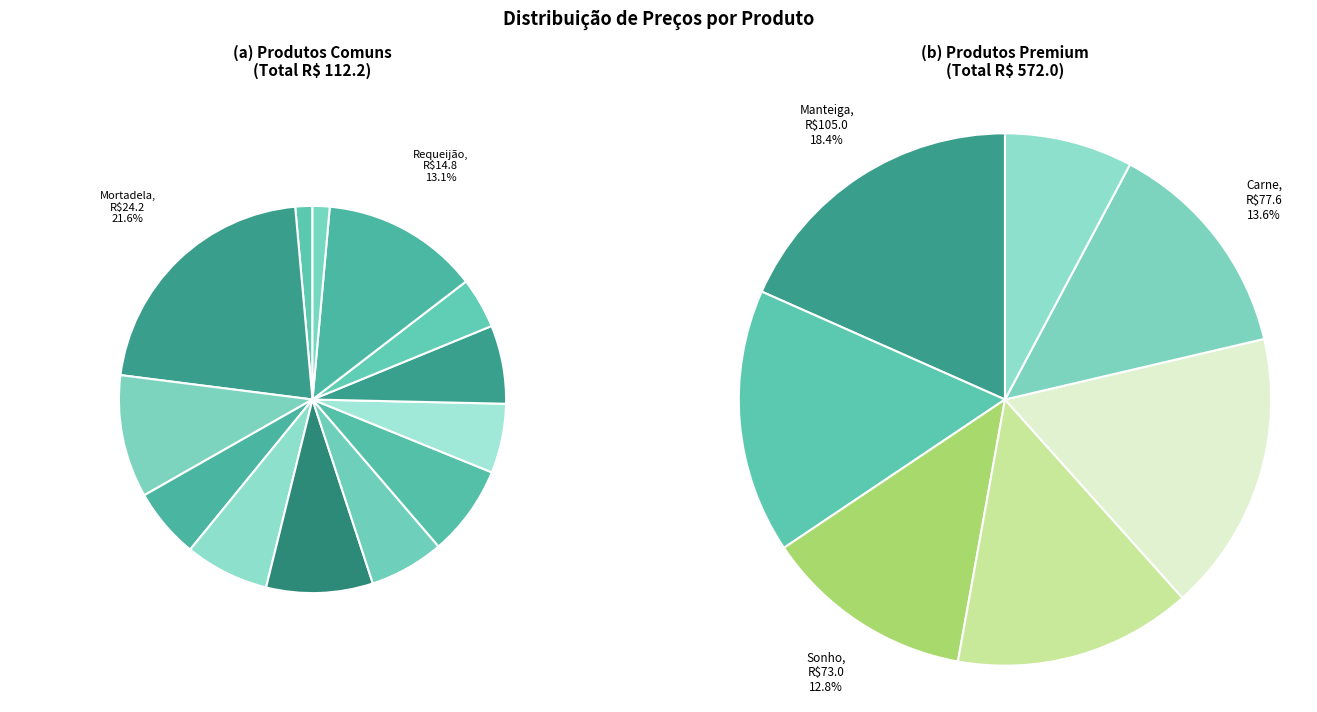

How much of the chart is everything except Bolo?

99.8%